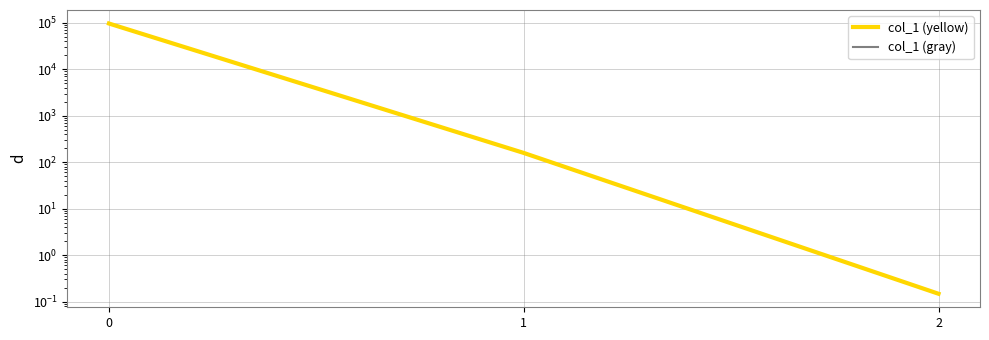

How many lines are shown in the chart?

2